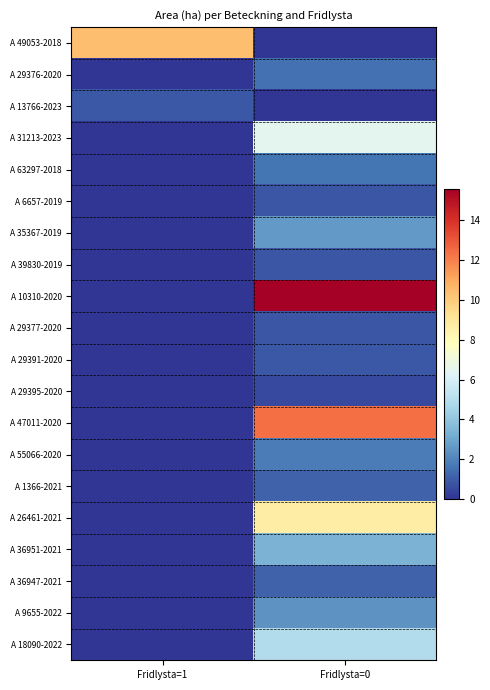

Which series has the largest total across all categories?

A 10310-2020